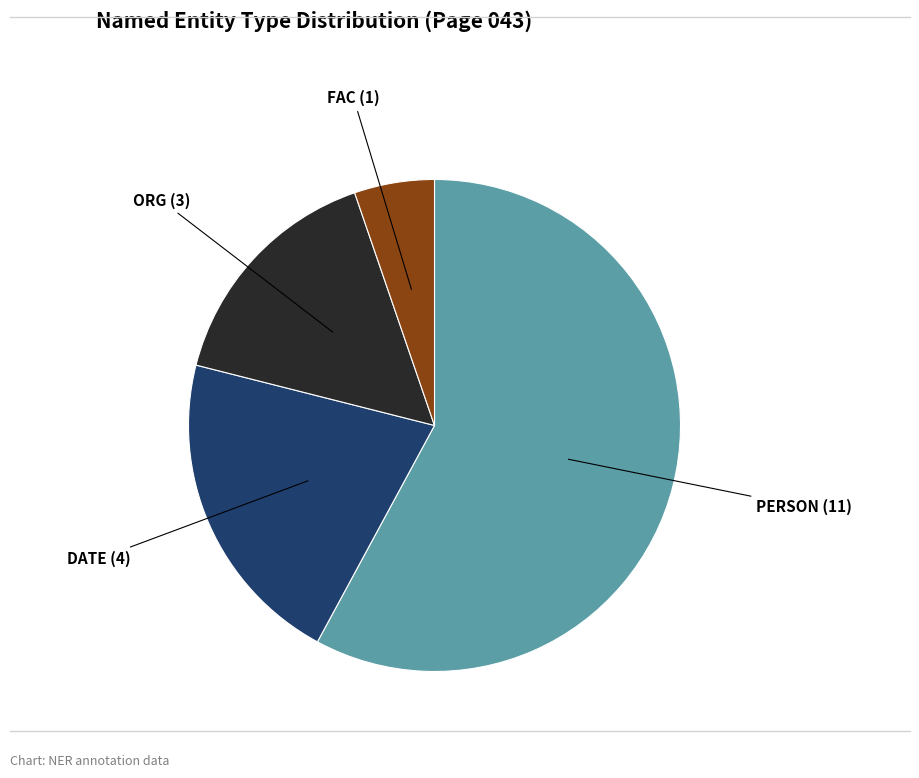

Does any single category account for the majority?

Yes